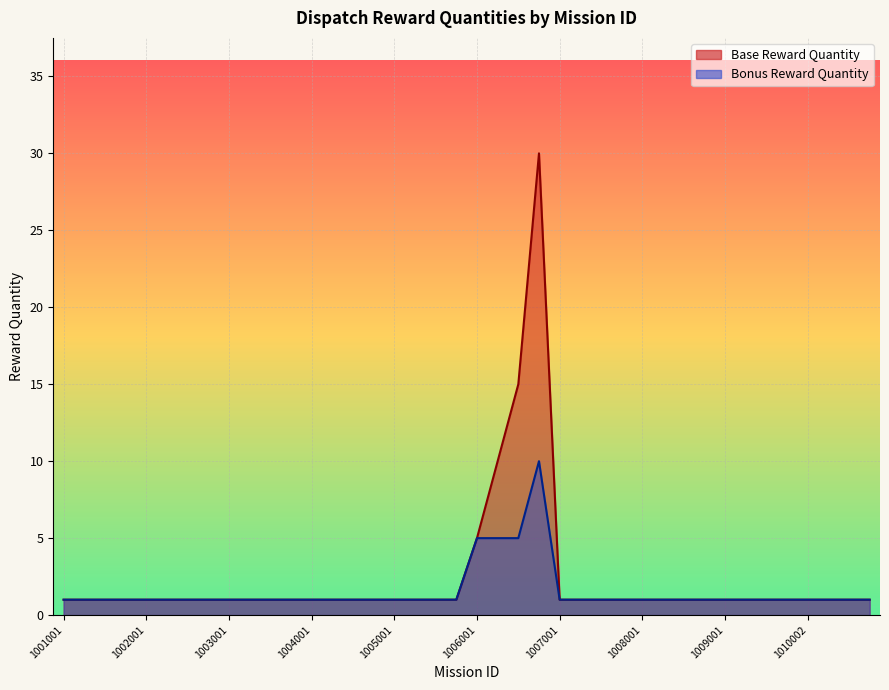

List the series in order of their peak value, lowest first.

Bonus Reward Quantity, Base Reward Quantity